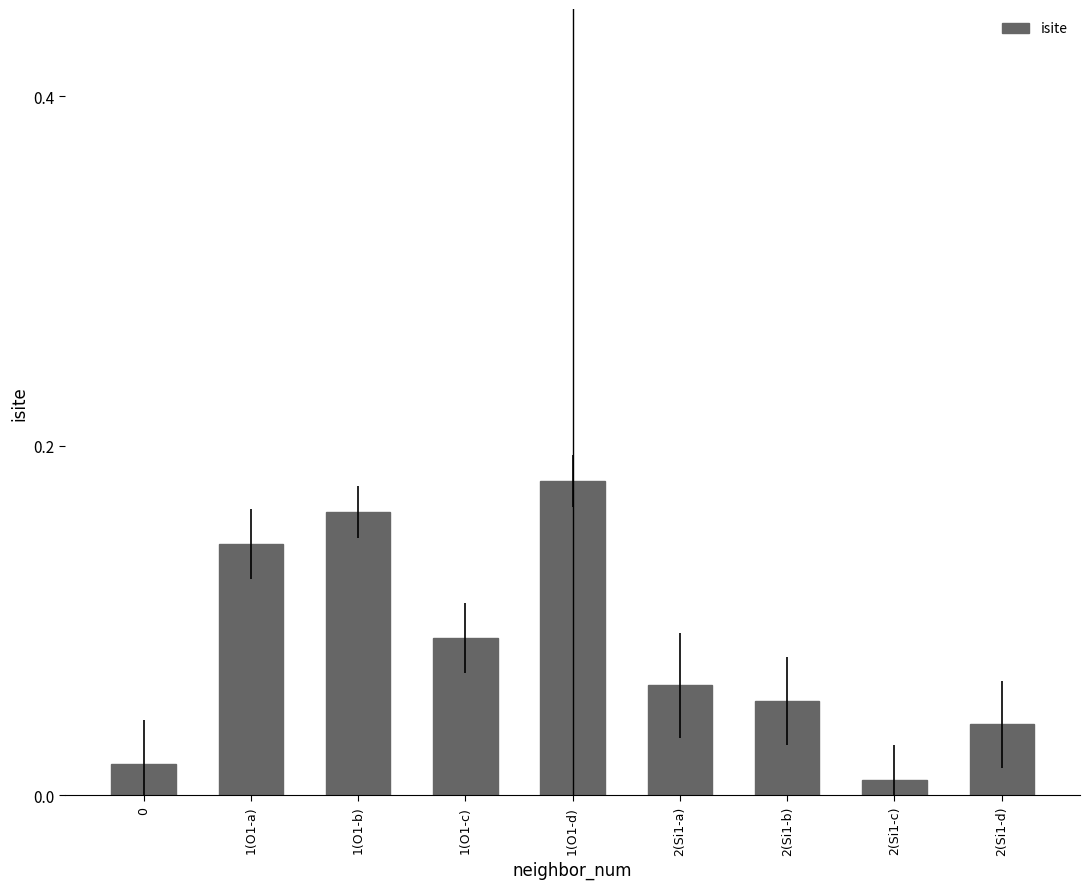

What is the sum of all values?

0.8